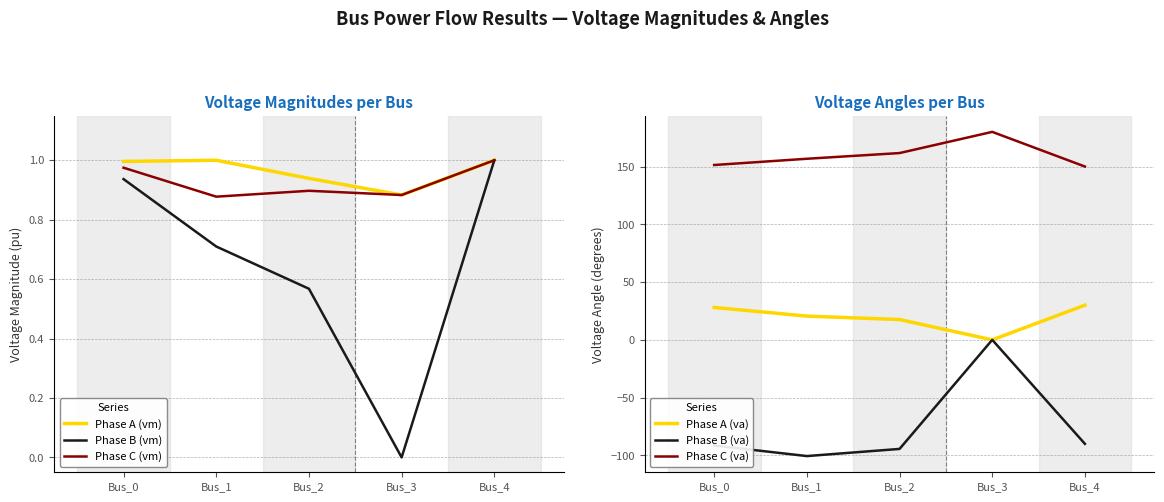

Which series changed the most between Bus_1 and Bus_3?

Phase B (va)